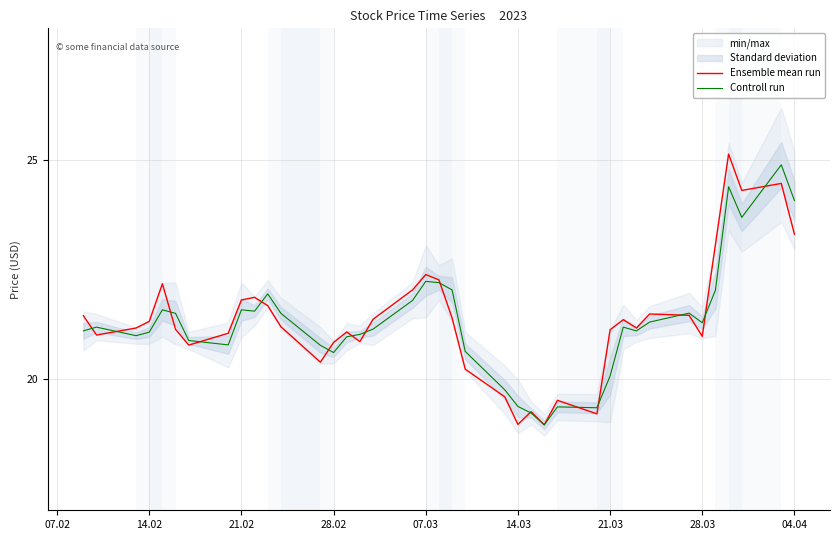

The Controll run series shows 4.9 at 29. True or false?

False